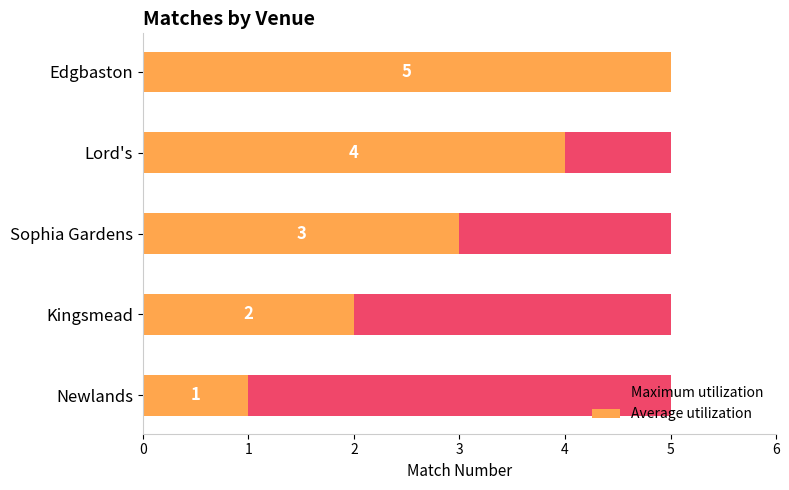

Which series has the largest total across all categories?

Average utilization